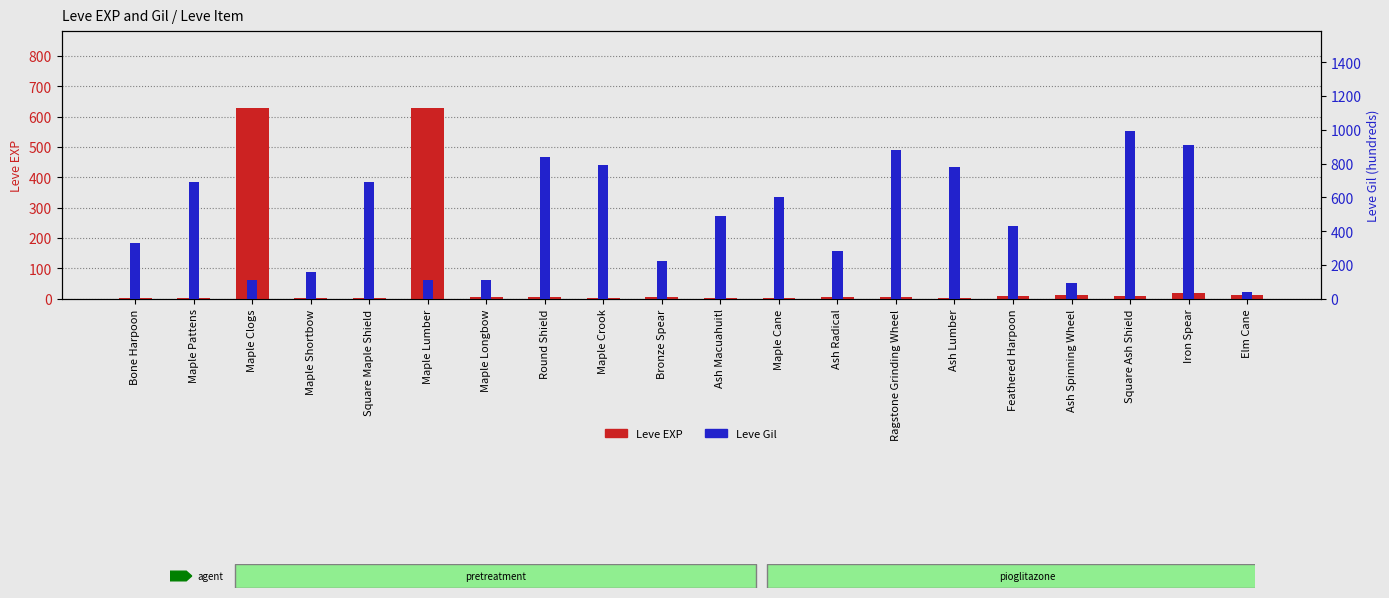

At which category is the sum across all series the highest?

Square Ash Shield